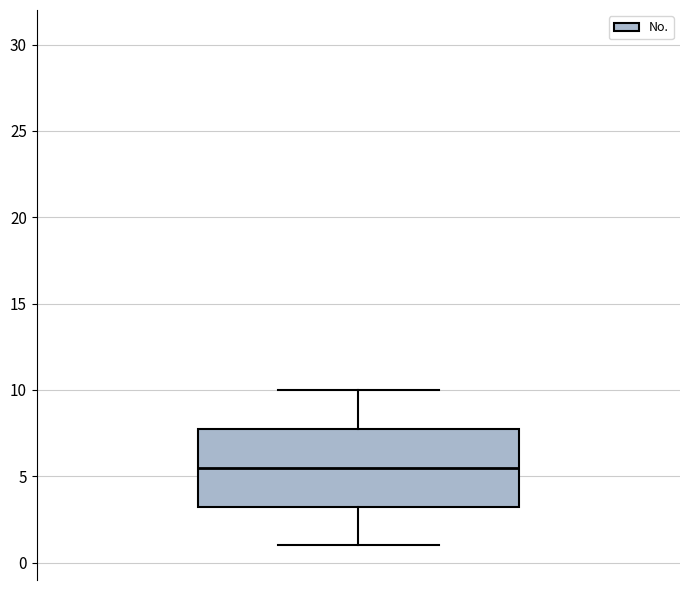

Read this box plot against the y-axis: the position of the median line, the range covered by the box, and the ends of both whiskers. The values are not printed on the chart, so give them approximately, as read against the axis.

median 5.5, box 3.5 to 8.0, whiskers 1.0 to 10.0